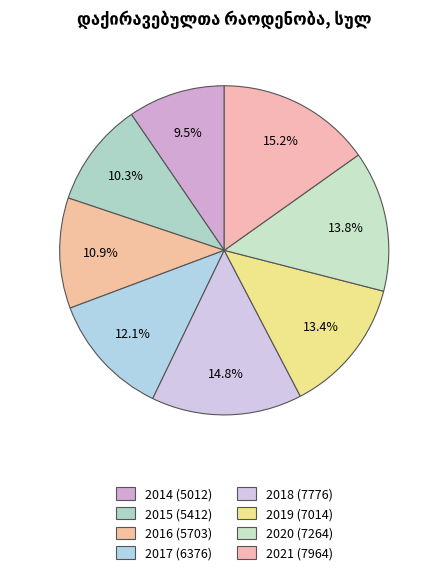

How many segments does this pie chart have?

8